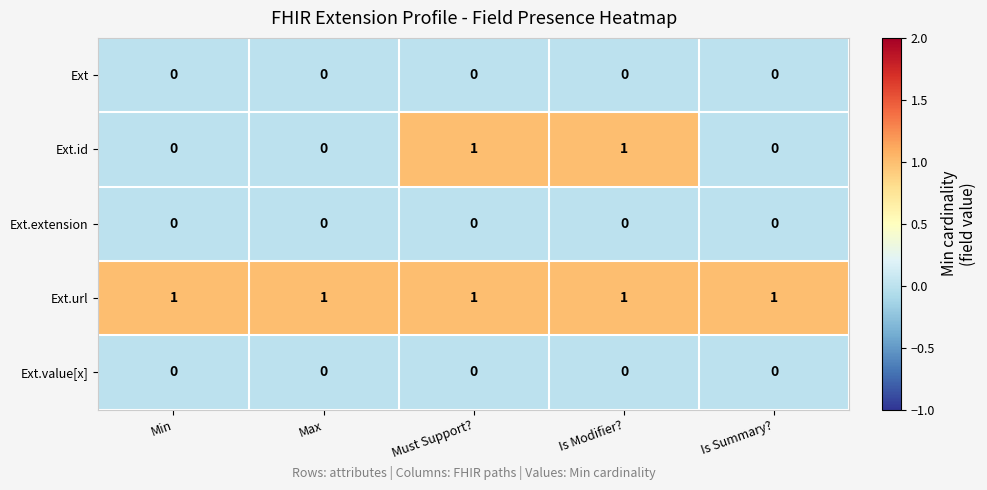

Which series has the widest spread of values?

Ext.id